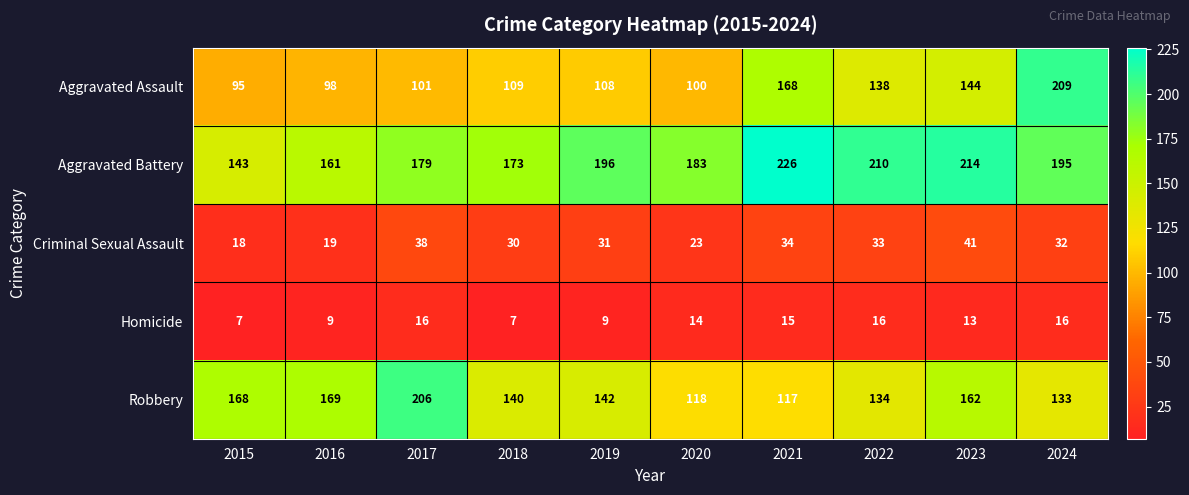

Which series has the largest range (max minus min)?

Aggravated Assault